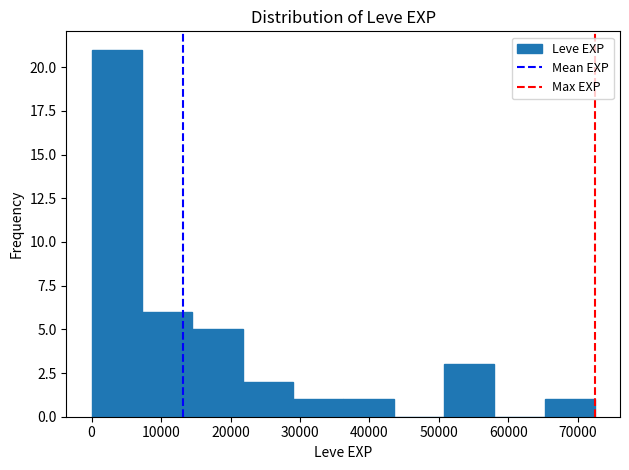

Reading left to right, transcribe this chart: for each bar, give the range it covers on the x-axis and its height. Neither the bar edges nor the heights are printed on the chart, so give them approximately, as read against the axes.

0 to 7000: 21
7000 to 14000: 6
14000 to 22000: 5
22000 to 29000: 2
29000 to 36000: 1
36000 to 43000: 1
43000 to 51000: 0
51000 to 58000: 3
58000 to 65000: 0
65000 to 72000: 1